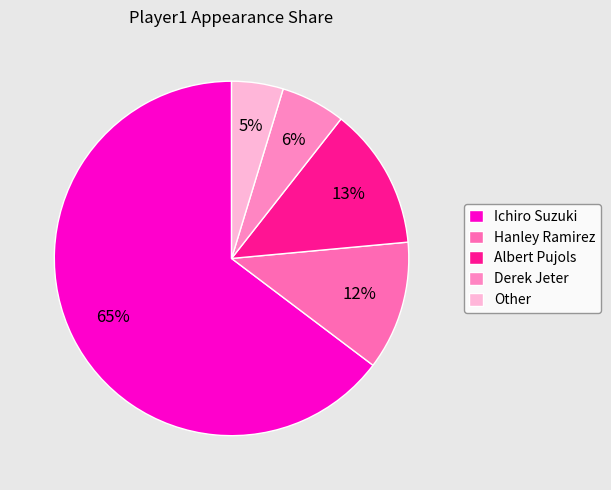

The Ichiro Suzuki slice represents 75% of the pie. True or false?

False